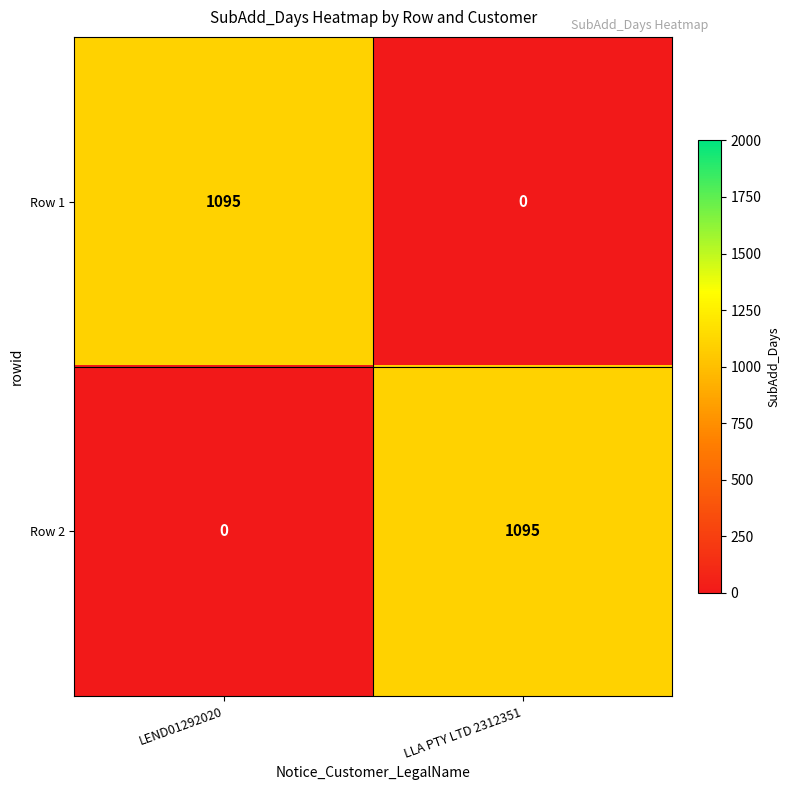

Rank the series at LLA PTY LTD 2312351 from lowest to highest value.

Row 1, Row 2